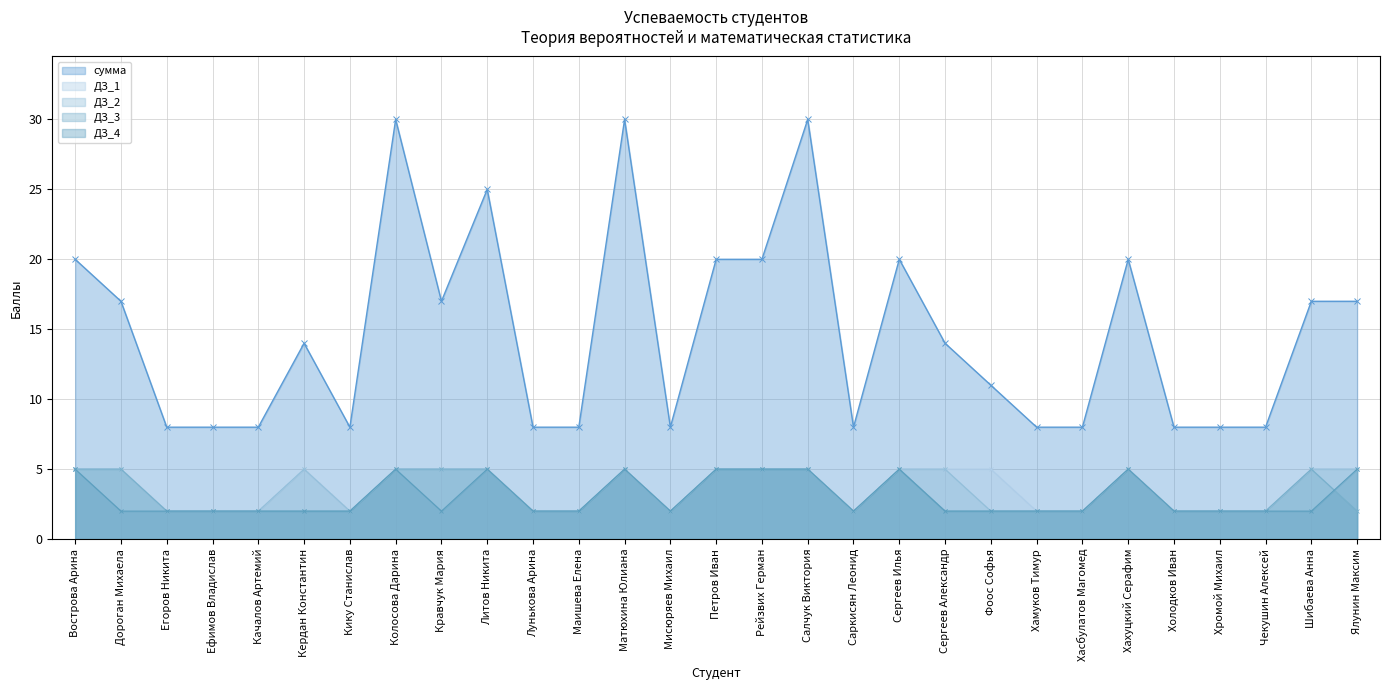

True or false: сумма and ДЗ_4 intersect in this chart.

False